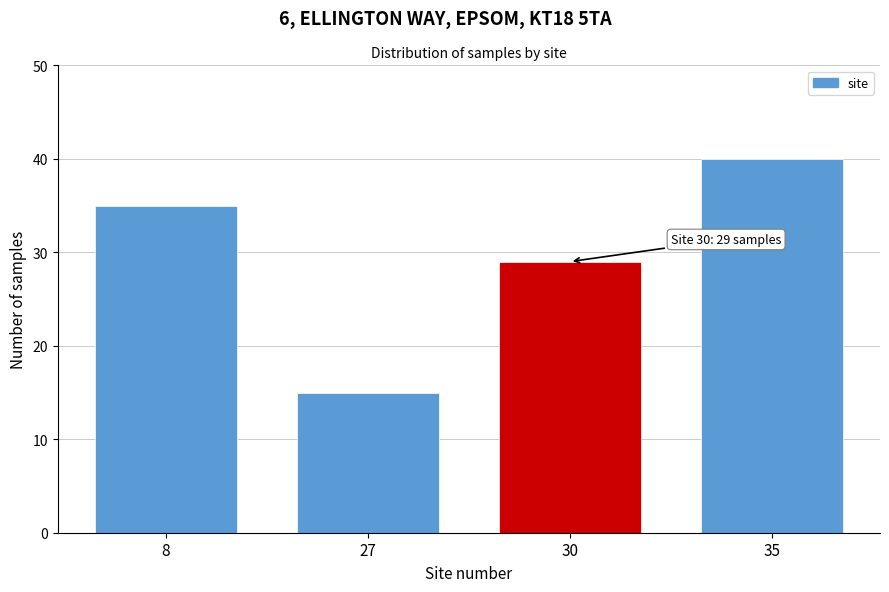

Reading left to right, what are all the values shown in this chart?

8=35	27=15	30=29	35=40